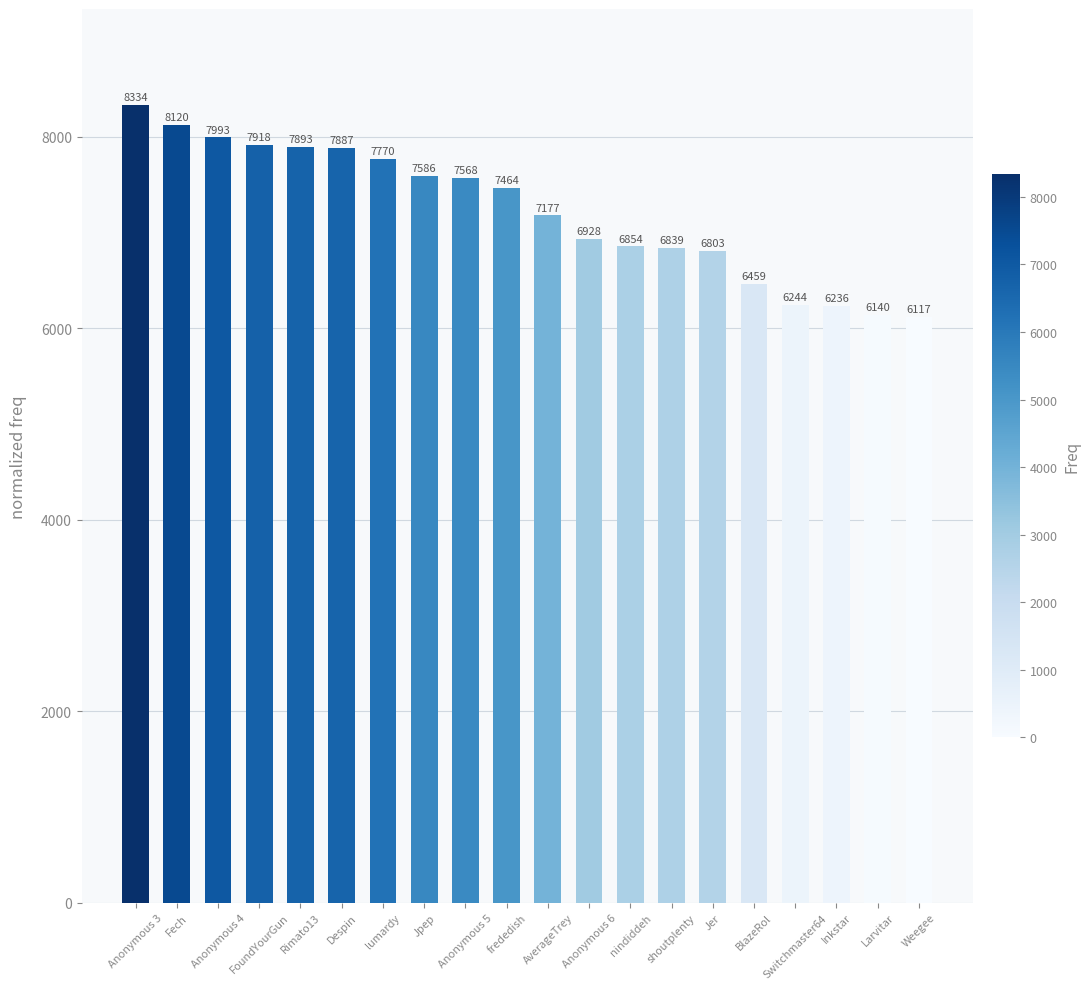

What is the value of the 8th bar from the left?

7586